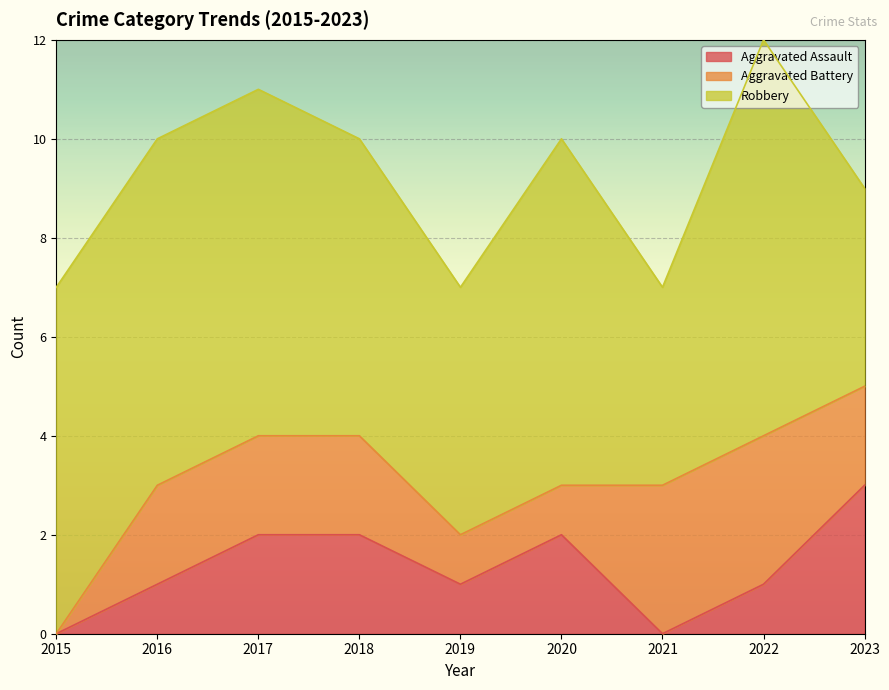

What are all the series names shown in the legend?

Aggravated Assault, Aggravated Battery, Robbery